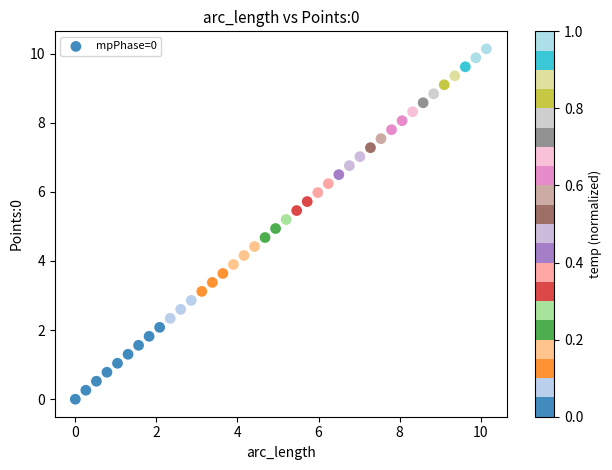

What is the range of X values (max minus min)?

10.1